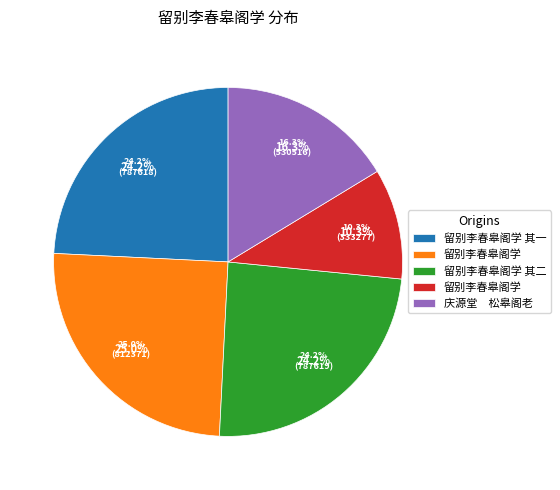

To the nearest percent, what portion does 留别李春皋阁学 represent?

25%